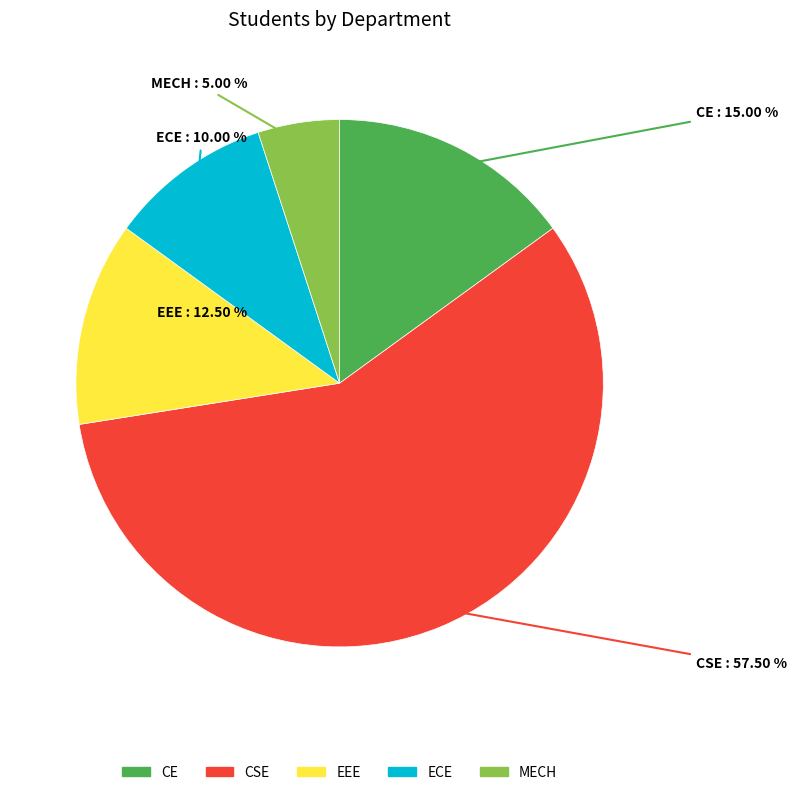

What is the majority slice?

CSE